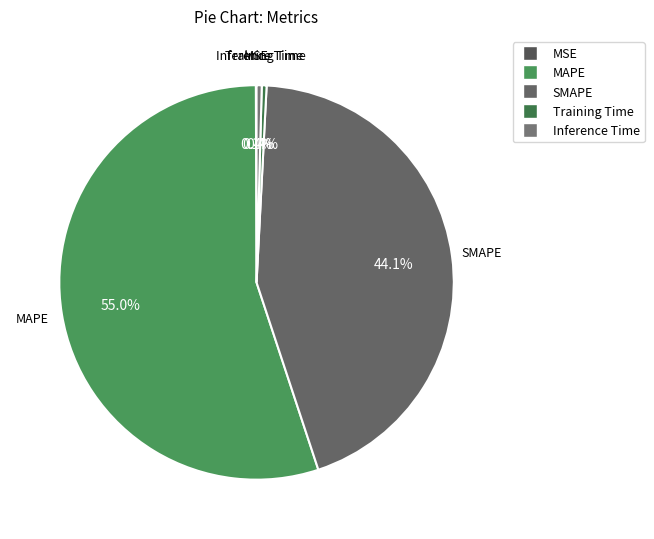

To the nearest percent, what portion does MAPE represent?

55%